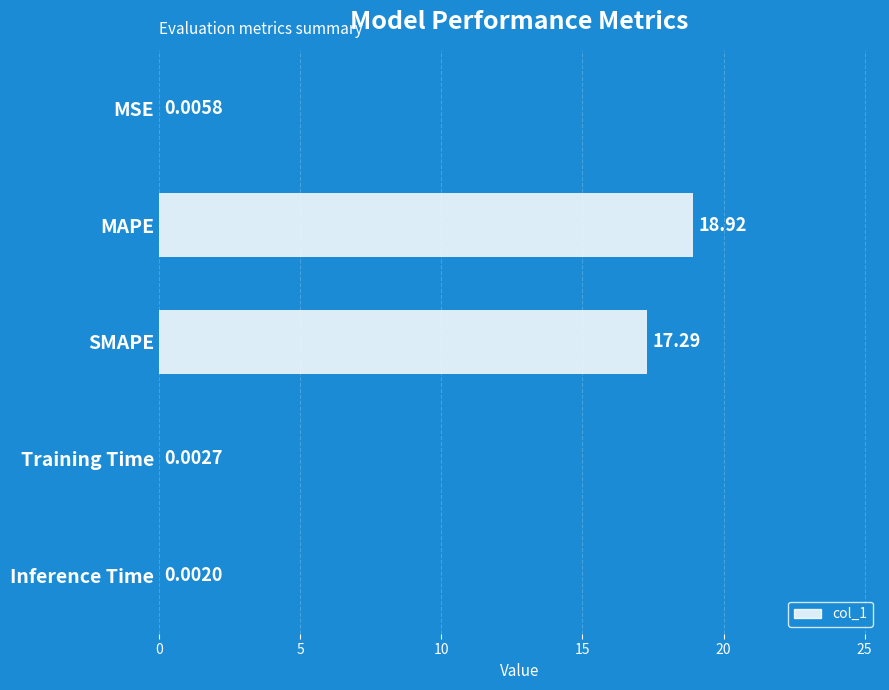

Between MAPE and Inference Time, which is larger?

MAPE